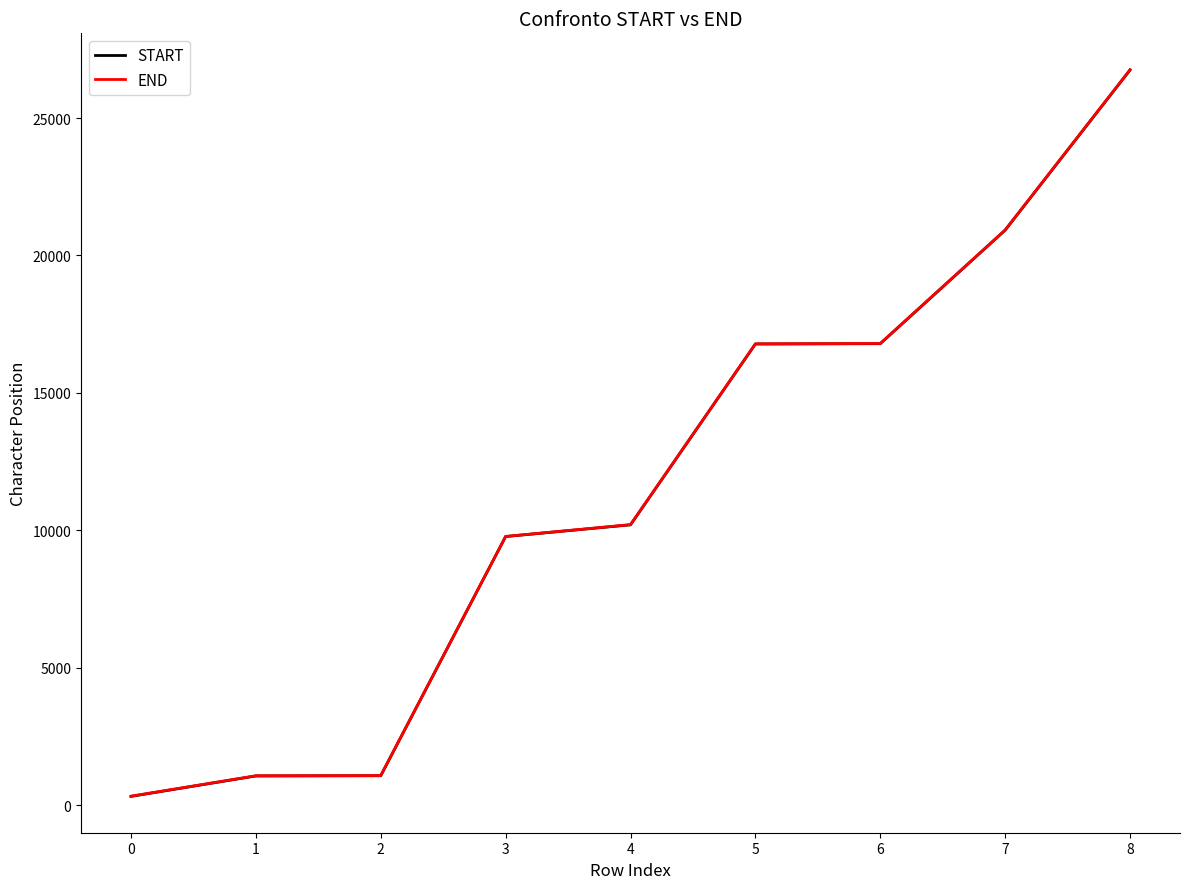

How many lines are shown in the chart?

2